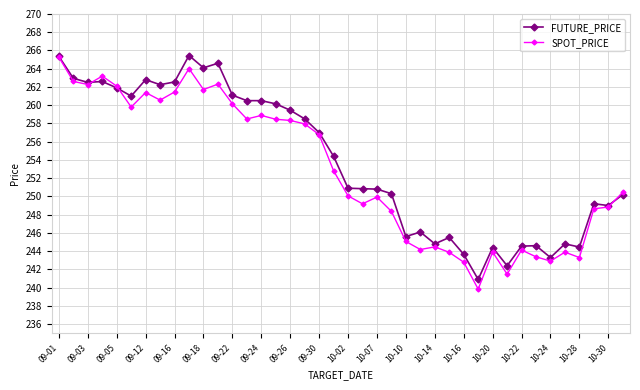

True or false: FUTURE_PRICE has more than 1 interior local peaks.

True